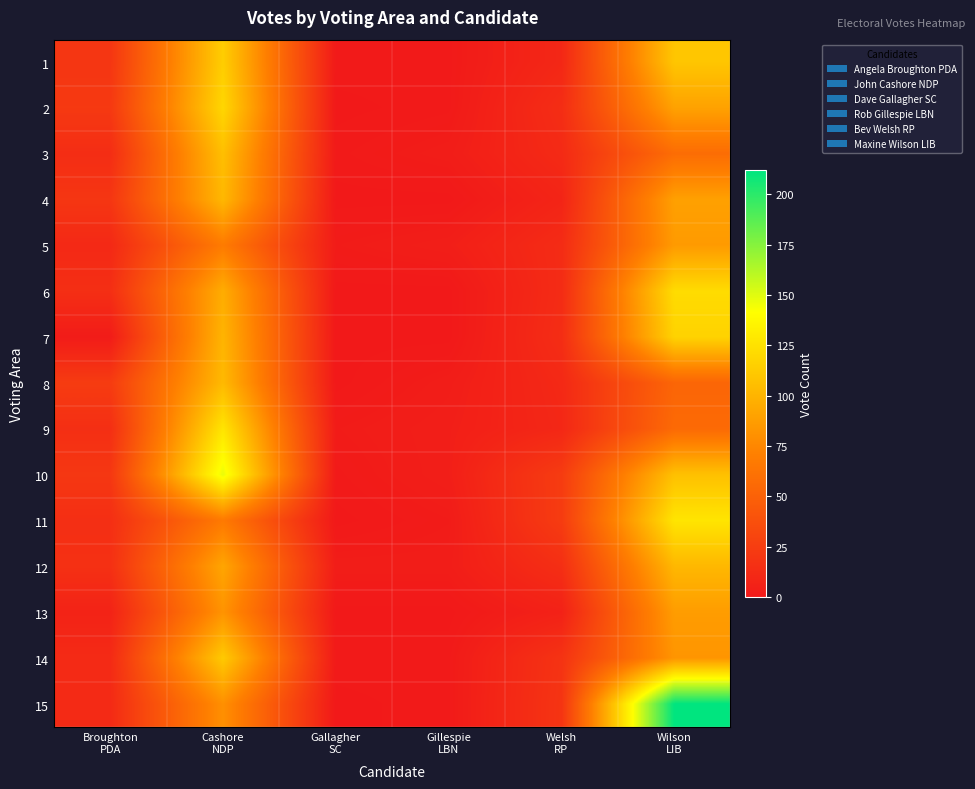

What is the total value across all series at Broughton
PDA?

226